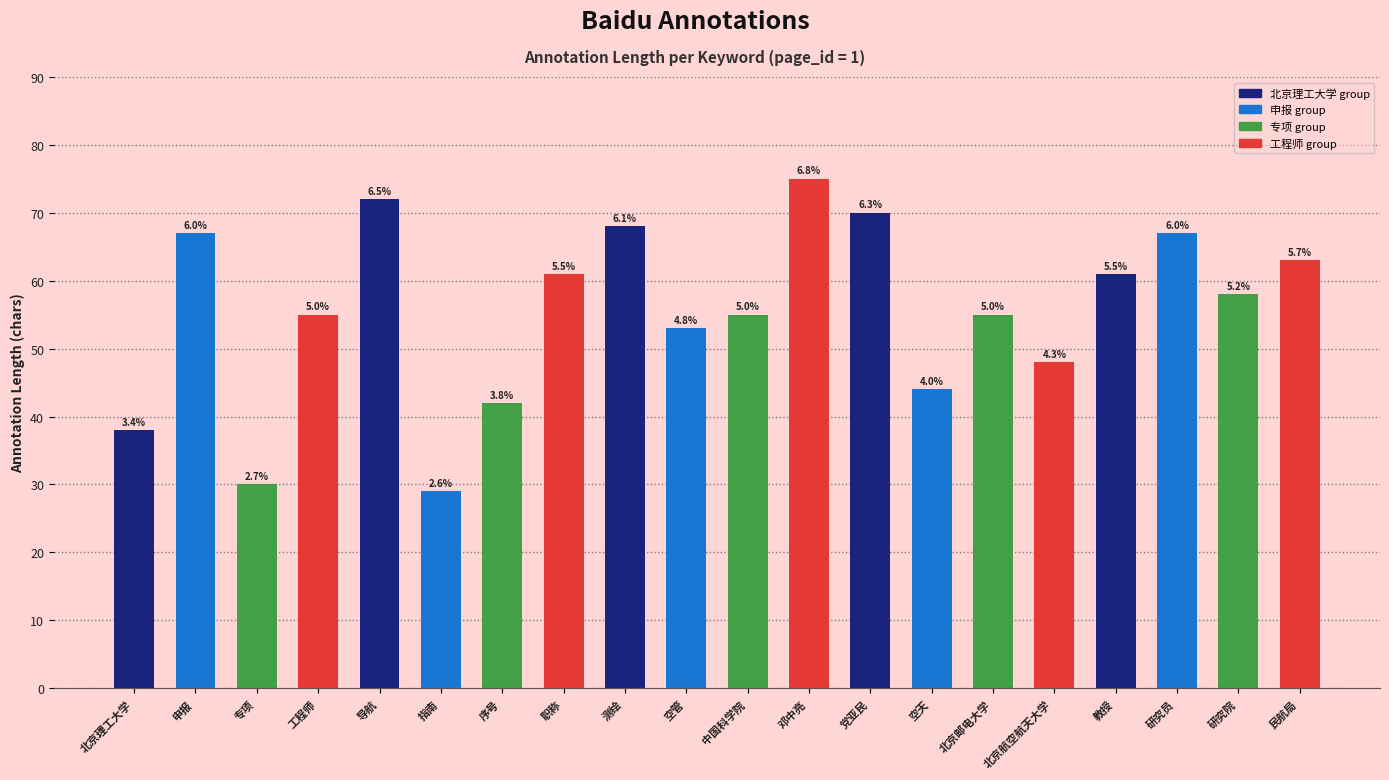

What is the average value?

56